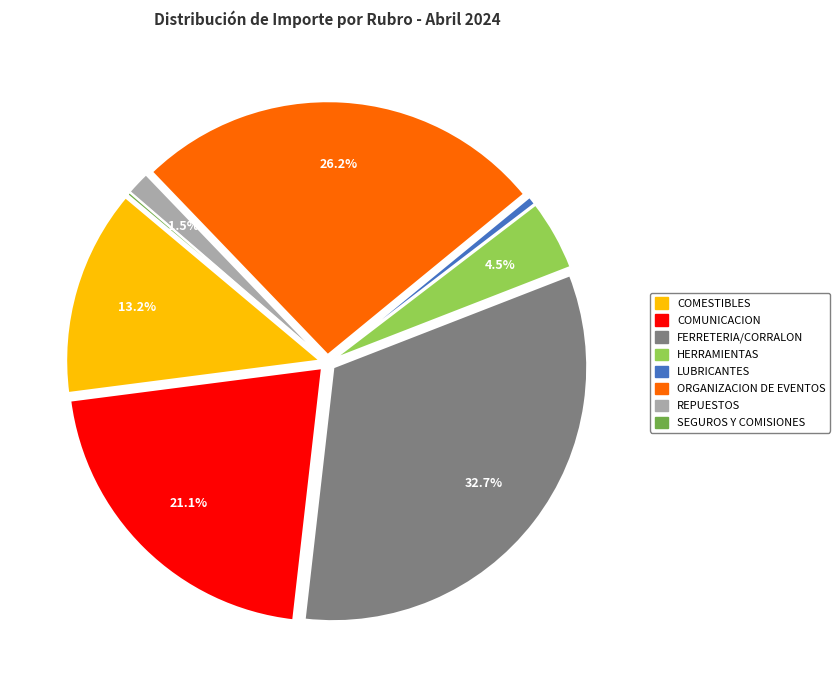

Which slice is the largest?

FERRETERIA/CORRALON